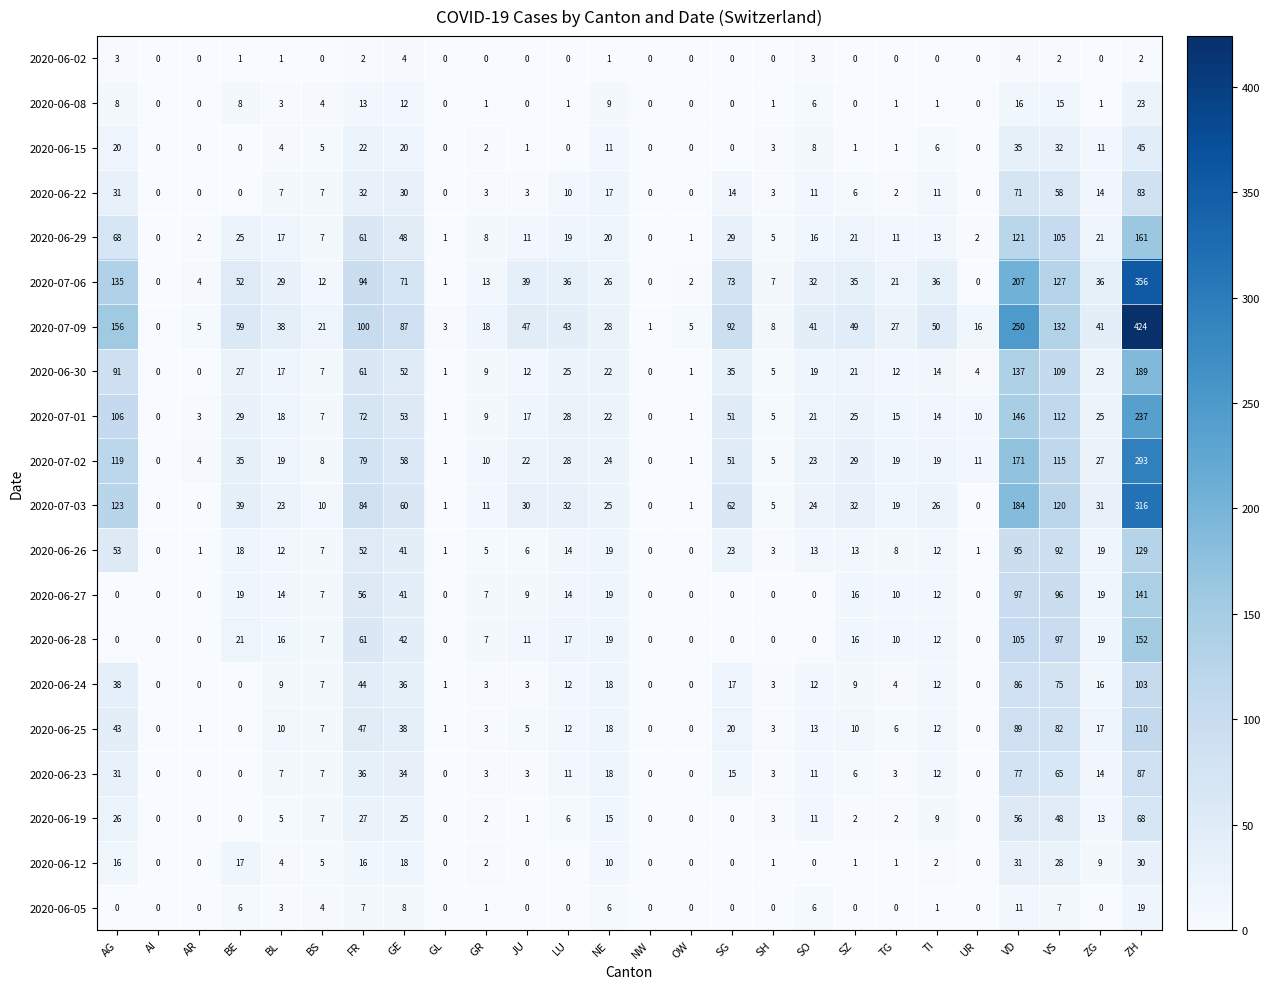

What is the total value across all series at GE?

778